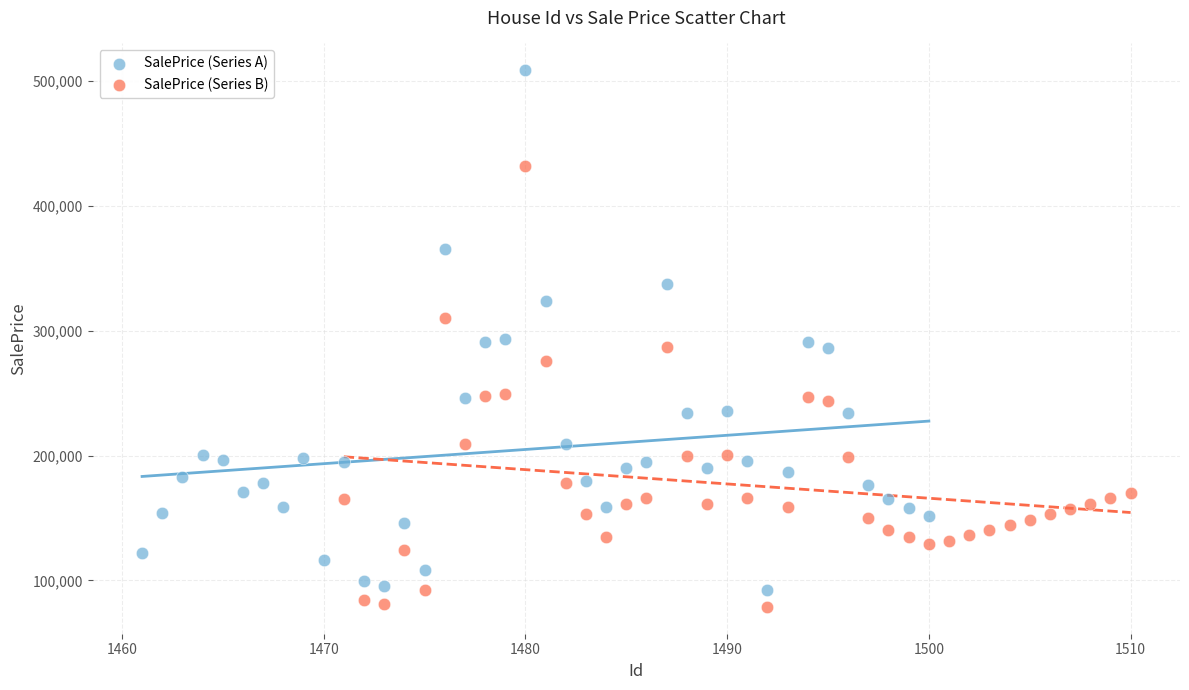

Which series contains the highest Y value?

SalePrice (Series A)